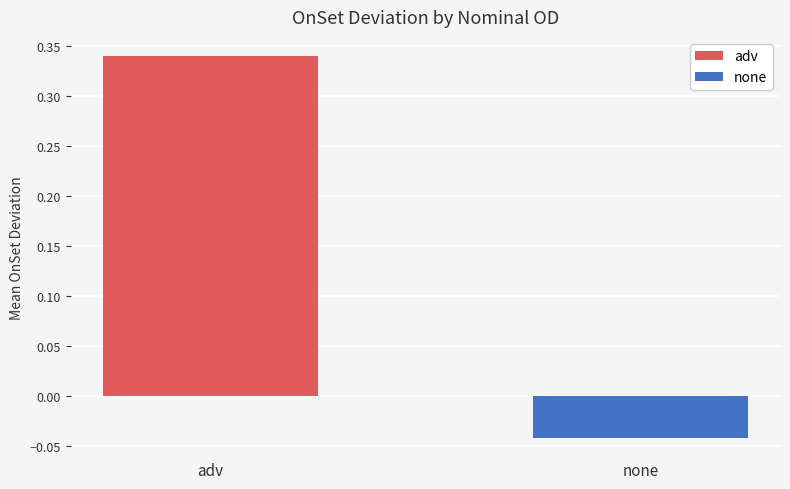

Rank the series by their maximum value, from highest to lowest.

adv, none